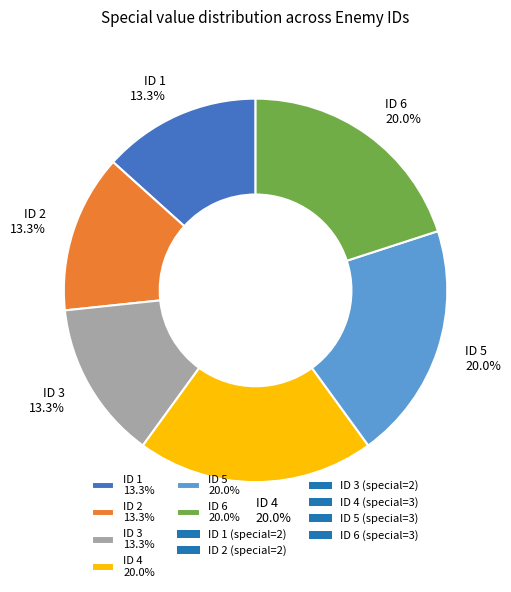

Count the number of slices in the pie.

6